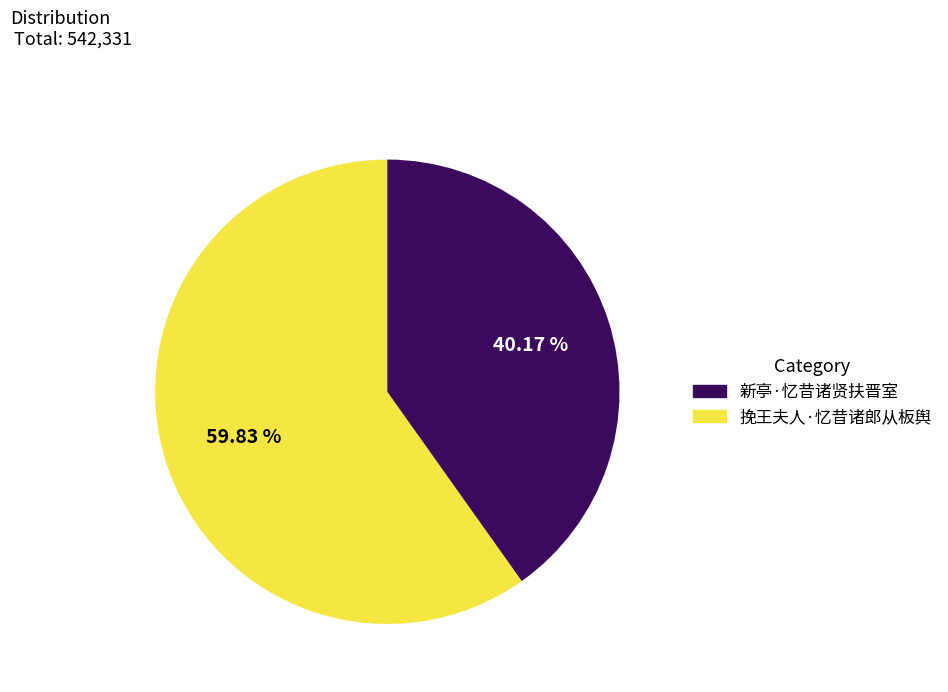

Is there any slice that represents more than half of the pie?

Yes